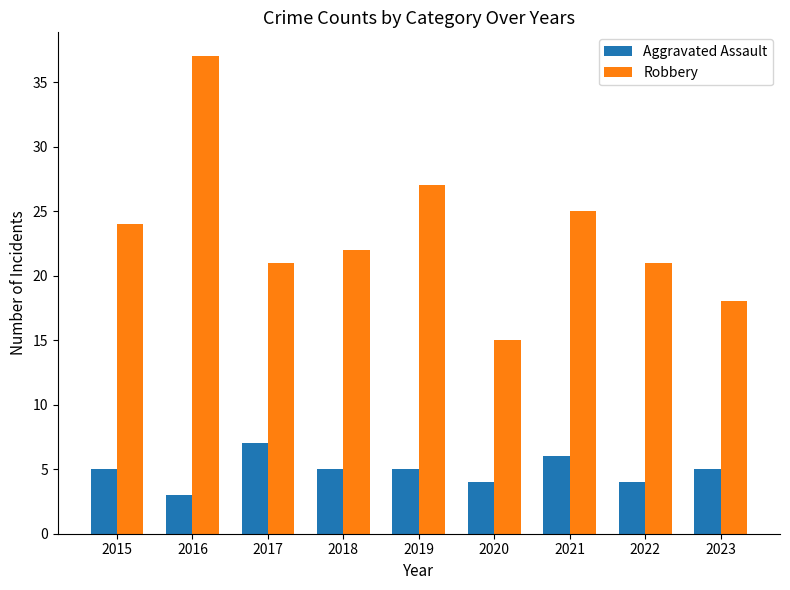

Is it true that Aggravated Assault equals 3 at 2016?

True